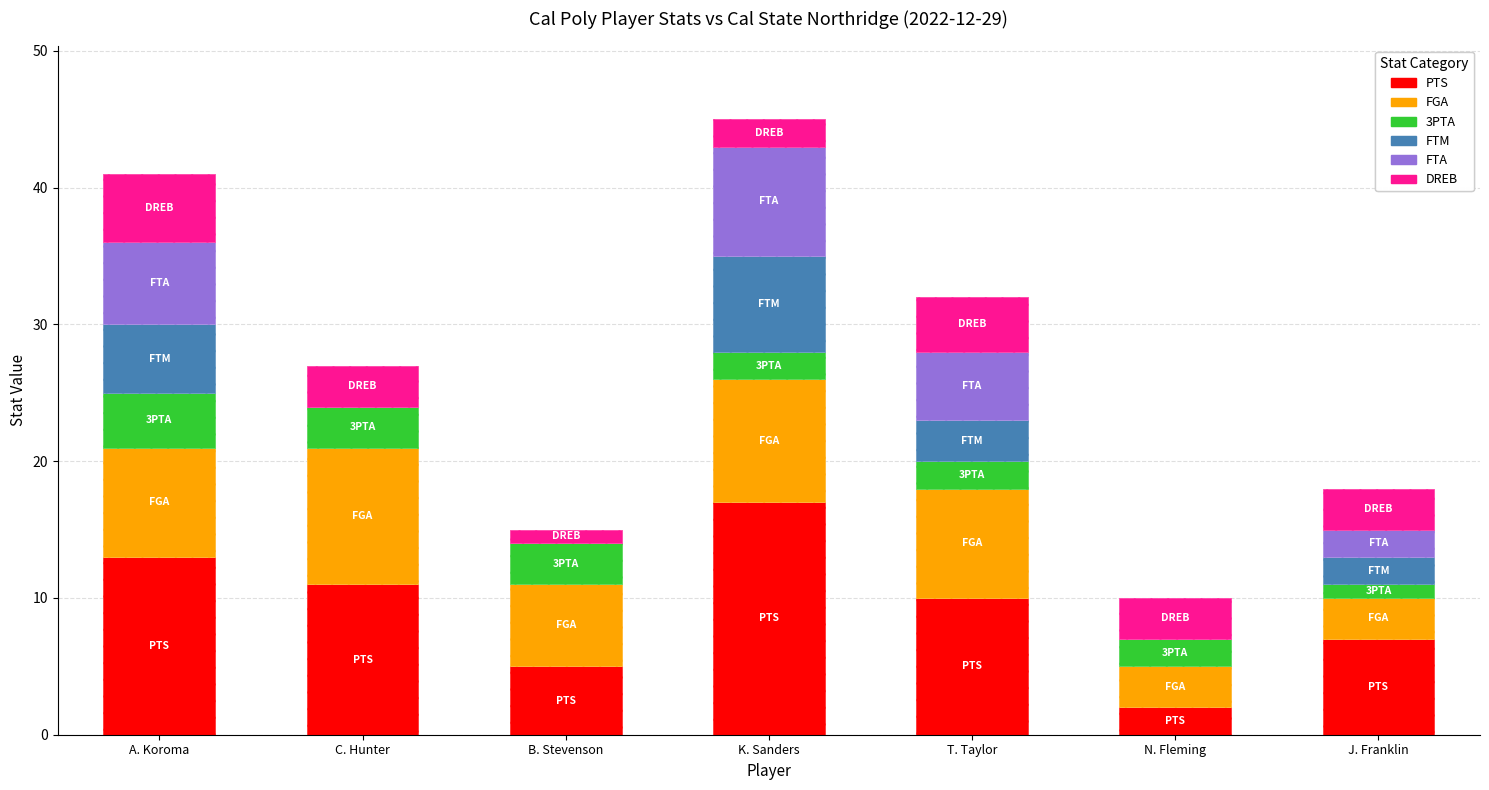

What is the label of the 3rd bar from the left?

B. Stevenson